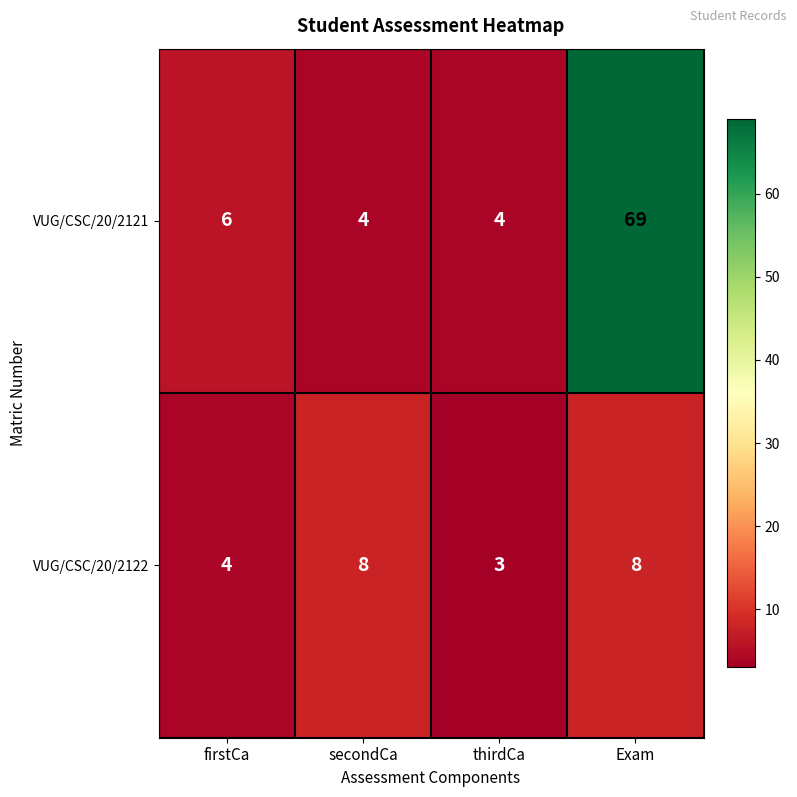

Which series has the largest total across all categories?

VUG/CSC/20/2121